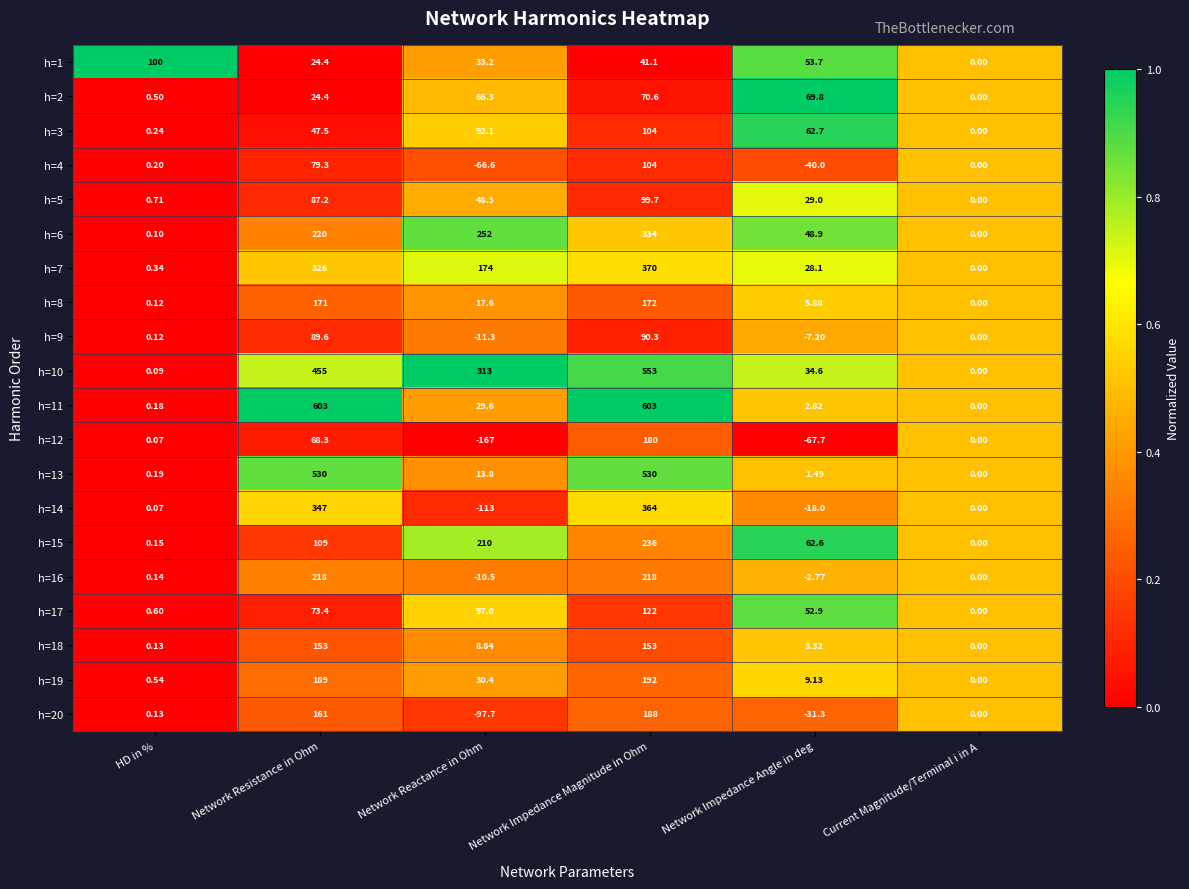

List the labels in order of h=2 value, smallest first.

Current Magnitude/Terminal i in A, HD in %, Network Resistance in Ohm, Network Reactance in Ohm, Network Impedance Angle in deg, Network Impedance Magnitude in Ohm